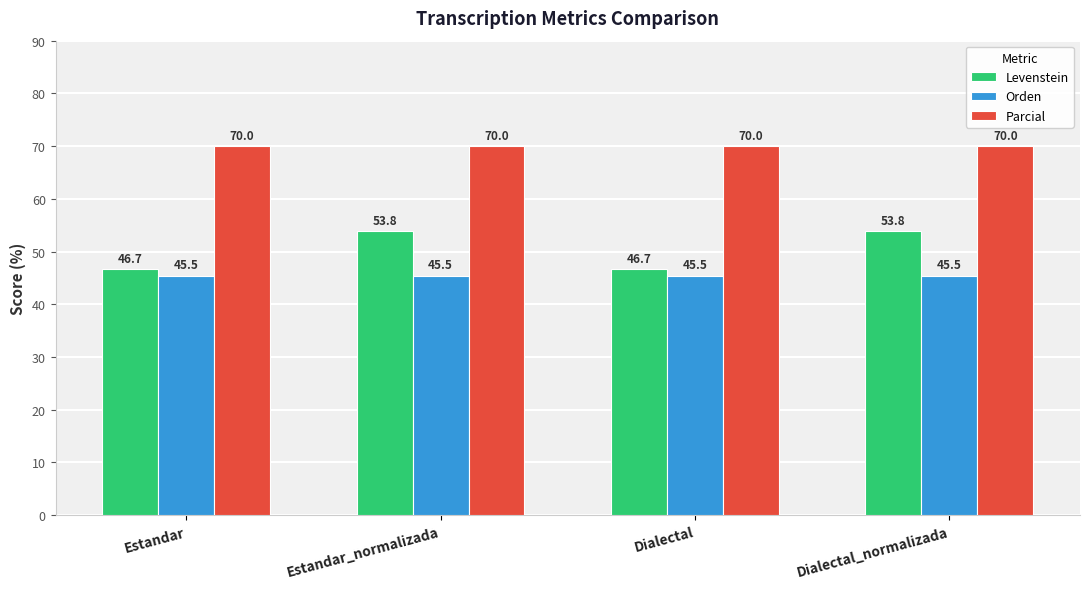

The value of Orden at Estandar is 45.5. True or false?

True